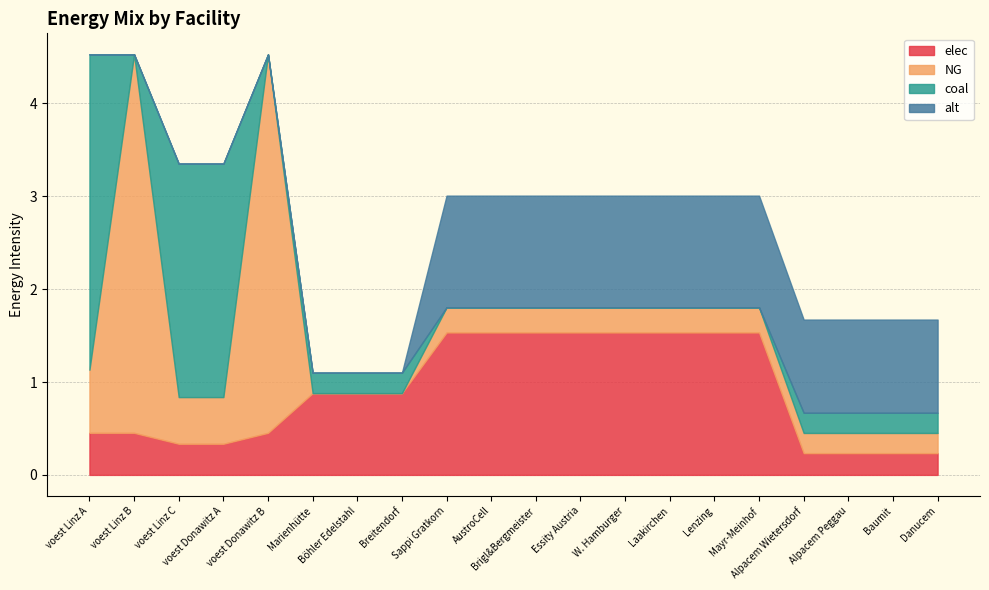

True or false: NG has a value of 0.4 at voest Linz A.

False